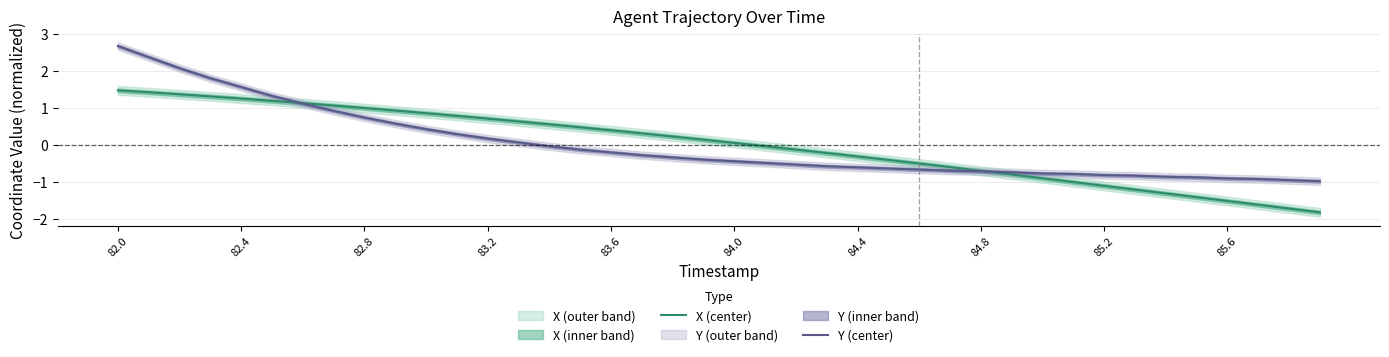

Reading left to right, extract all data points from this chart.

X (center): 1.5	1.4	1.4	1.3	1.3	1.2	1.1	1.1	1.0	0.9	0.9	0.8	0.7	0.6	0.6	0.5	0.4	0.3	0.2	0.1	0.1	-0.0	-0.1	-0.2	-0.3	-0.4	-0.5	-0.6	-0.7	-0.8	-0.9	-1.0	-1.1	-1.2	-1.3	-1.4	-1.5	-1.6	-1.7	-1.8
Y (center): 2.7	2.4	2.1	1.8	1.6	1.3	1.1	0.9	0.7	0.6	0.4	0.3	0.2	0.1	-0.0	-0.1	-0.2	-0.3	-0.3	-0.4	-0.4	-0.5	-0.5	-0.6	-0.6	-0.6	-0.7	-0.7	-0.7	-0.7	-0.8	-0.8	-0.8	-0.8	-0.9	-0.9	-0.9	-0.9	-1.0	-1.0